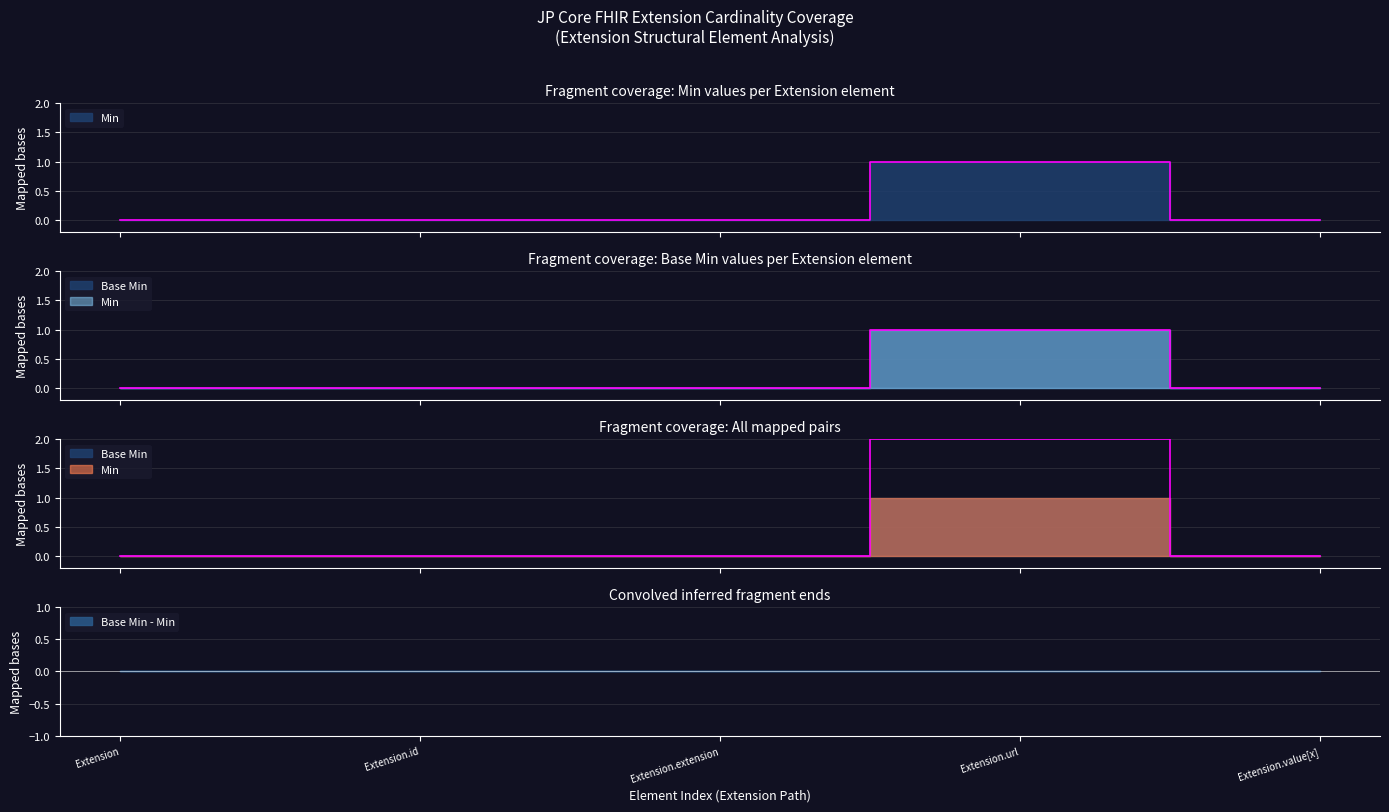

Which series changed the most between Extension and Extension.url?

Min